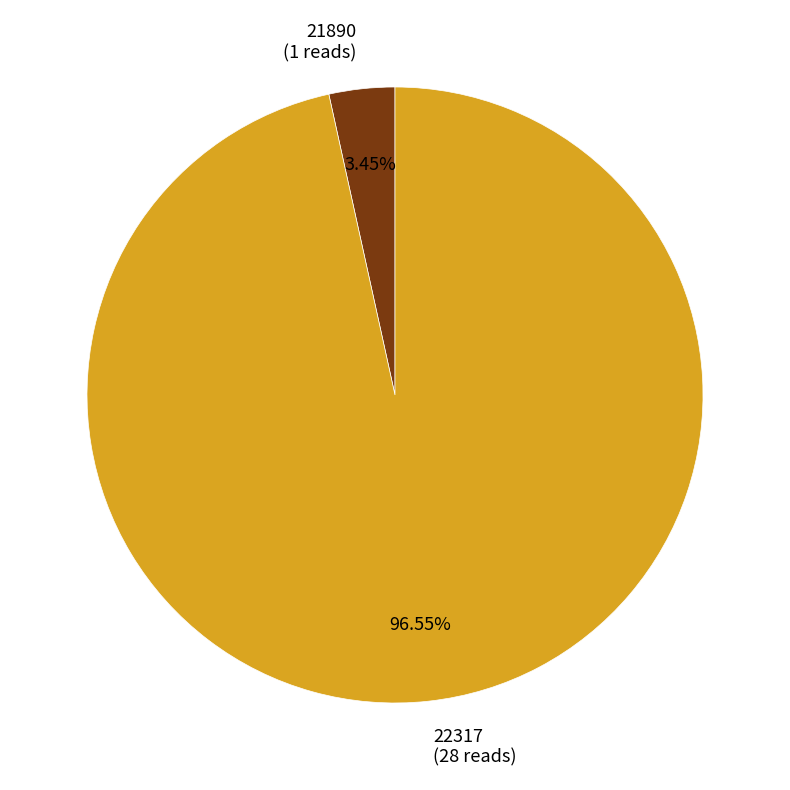

Which has a higher value, 21890 or 22317?

22317